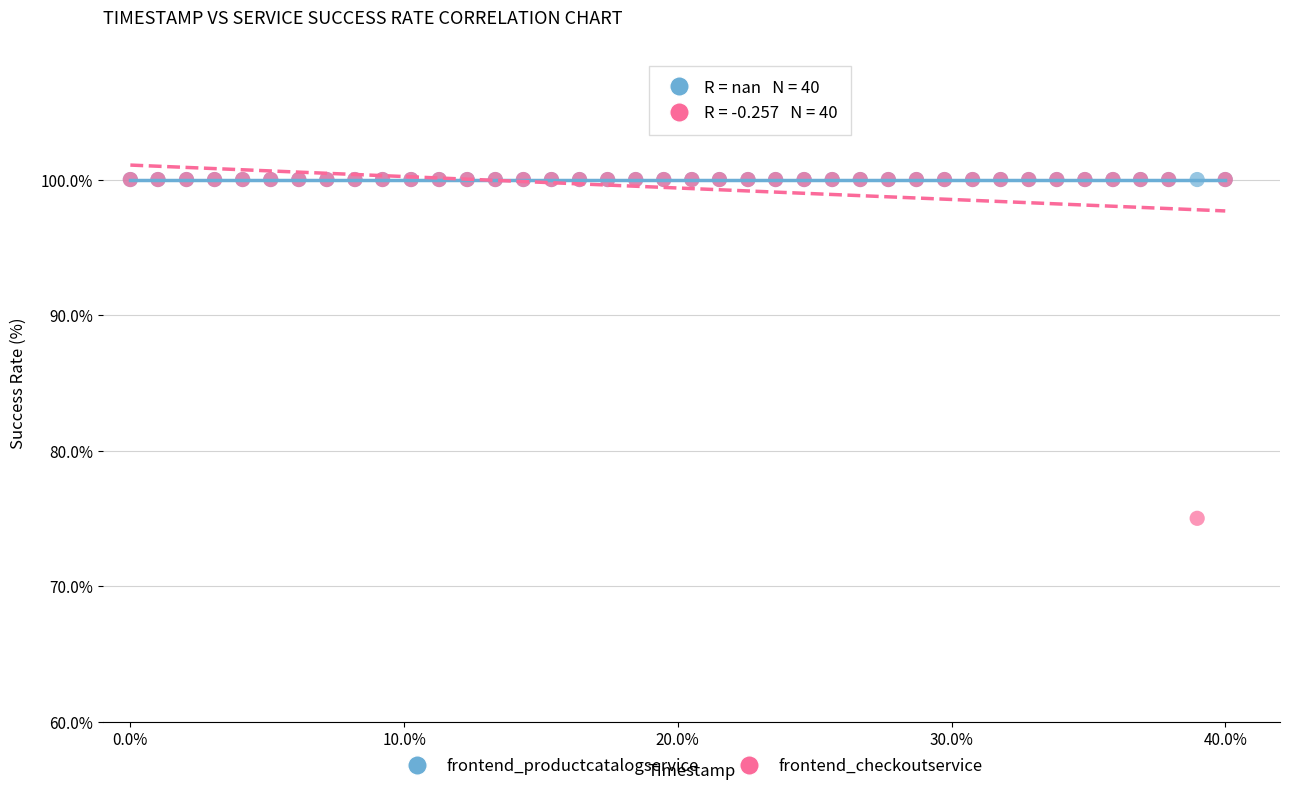

Which series reaches the minimum Y coordinate?

frontend_checkoutservice